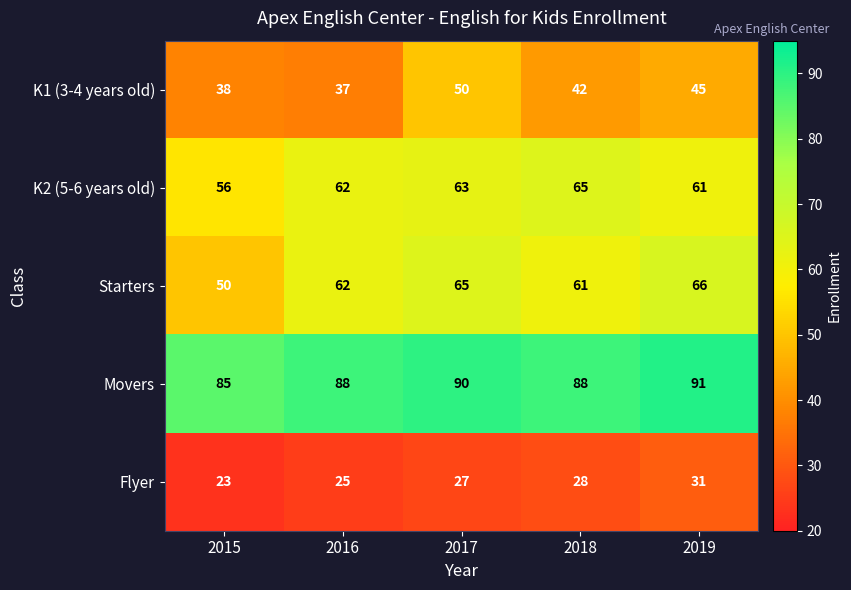

List the series in order of their peak value, lowest first.

Flyer, K1 (3-4 years old), K2 (5-6 years old), Starters, Movers